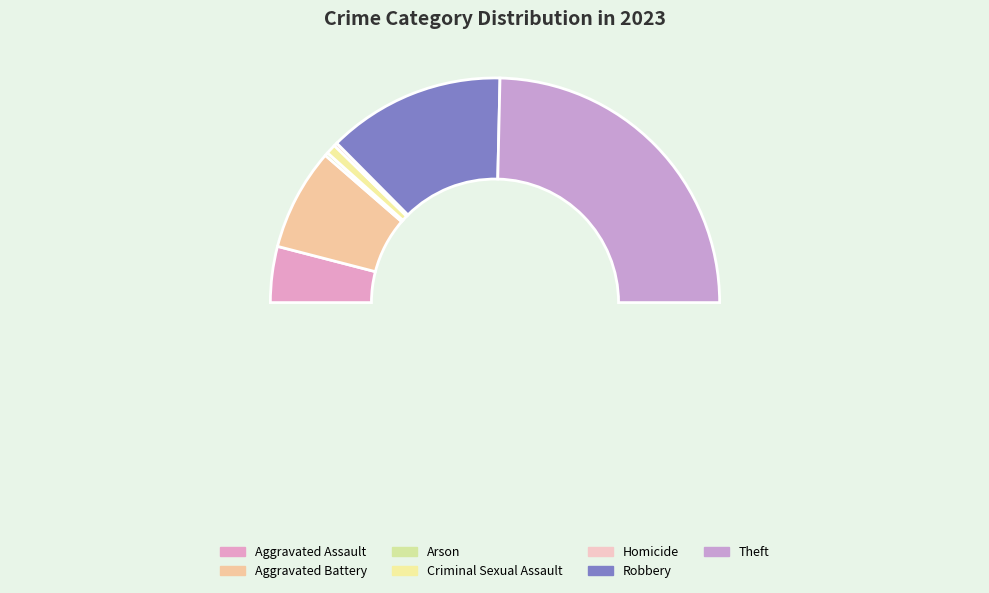

Rank the categories by value from highest to lowest.

Theft, Robbery, Aggravated Battery, Aggravated Assault, Criminal Sexual Assault, Arson, Homicide